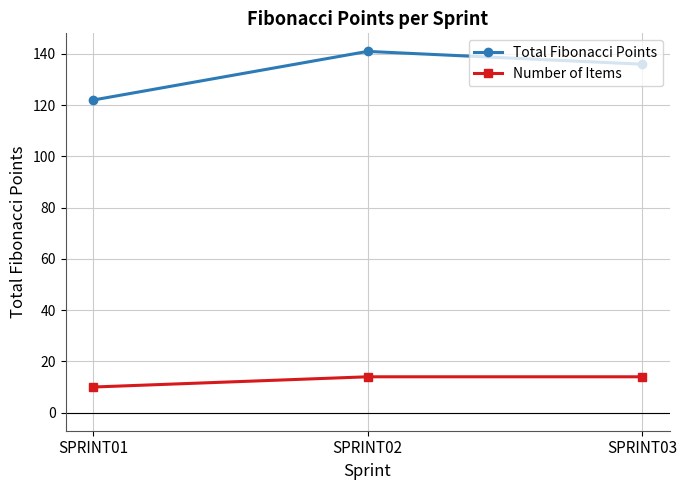

True or false: Number of Items has a value of 10 at SPRINT01.

True